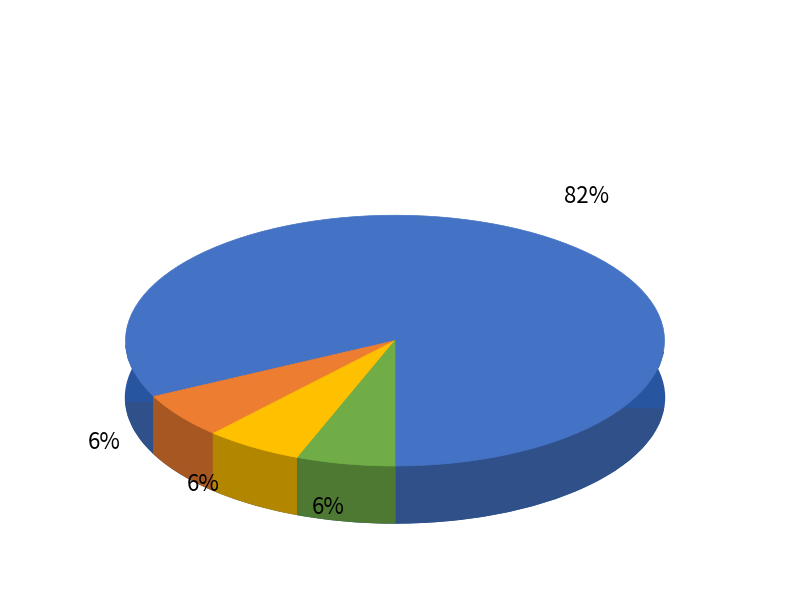

Between 10 and 10, which is larger?

10